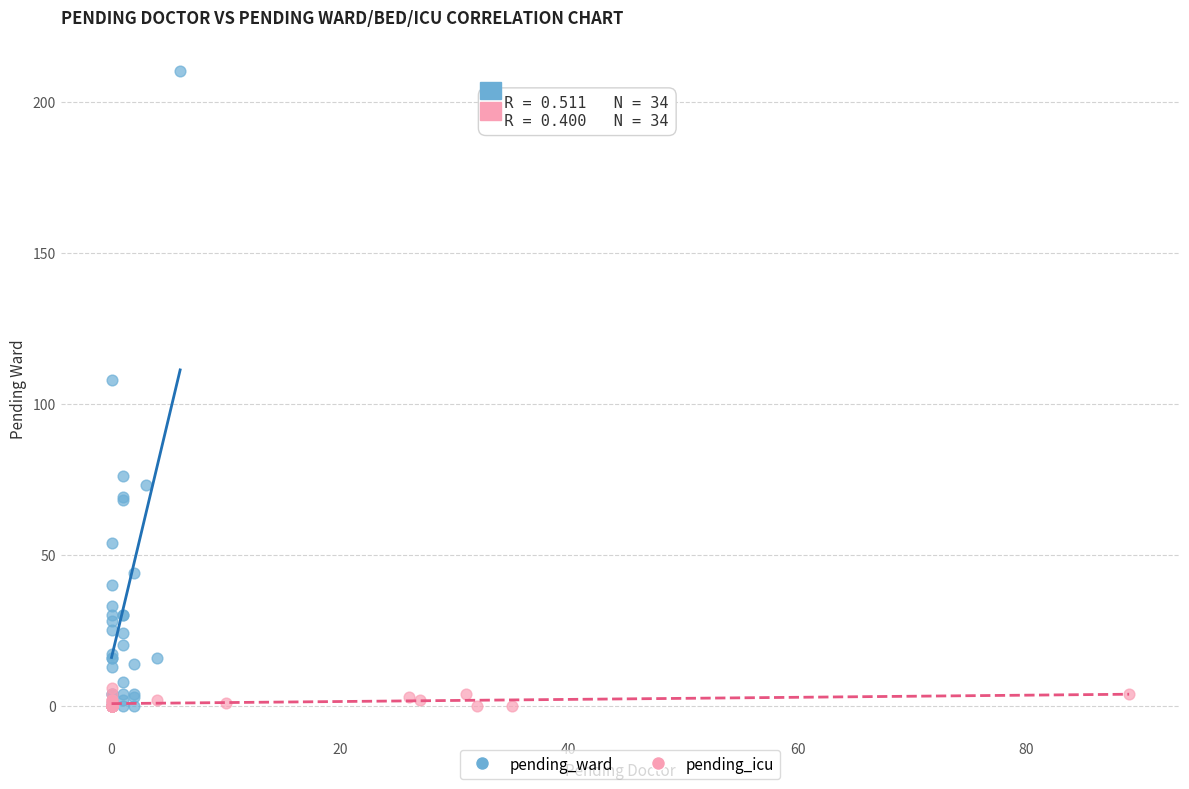

Which series has the widest spread of Y values?

pending_ward